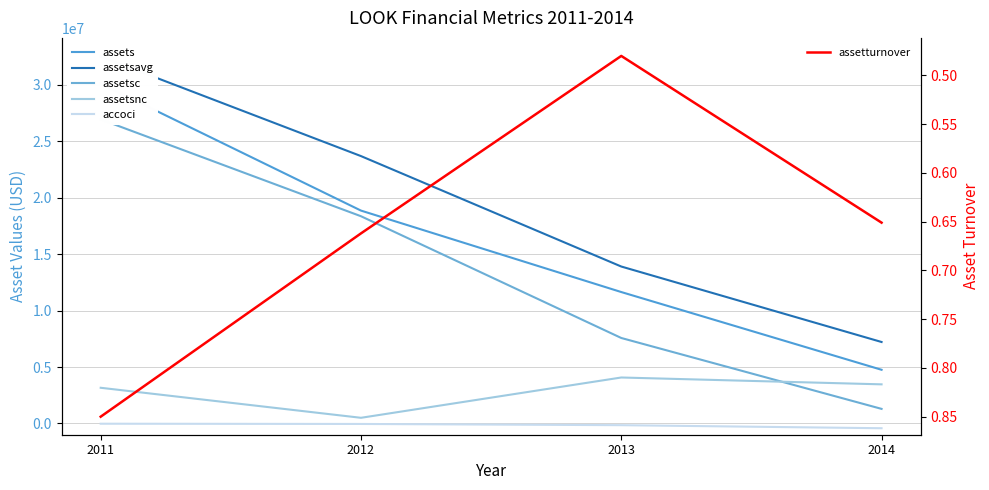

What is the difference between the maximum and minimum values in the assets series?

25356000.0